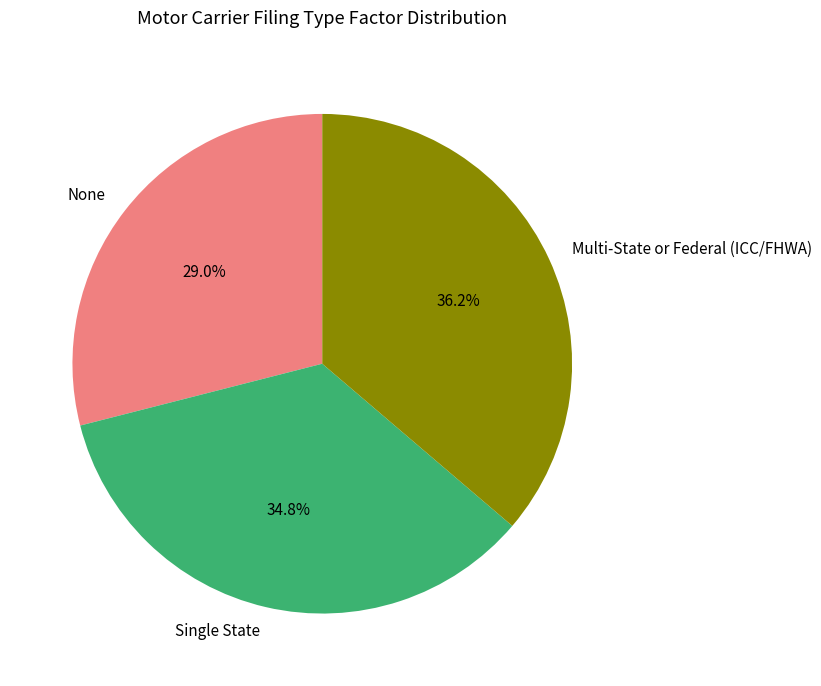

True or false: Multi-State or Federal (ICC/FHWA) accounts for 47% of the total.

False